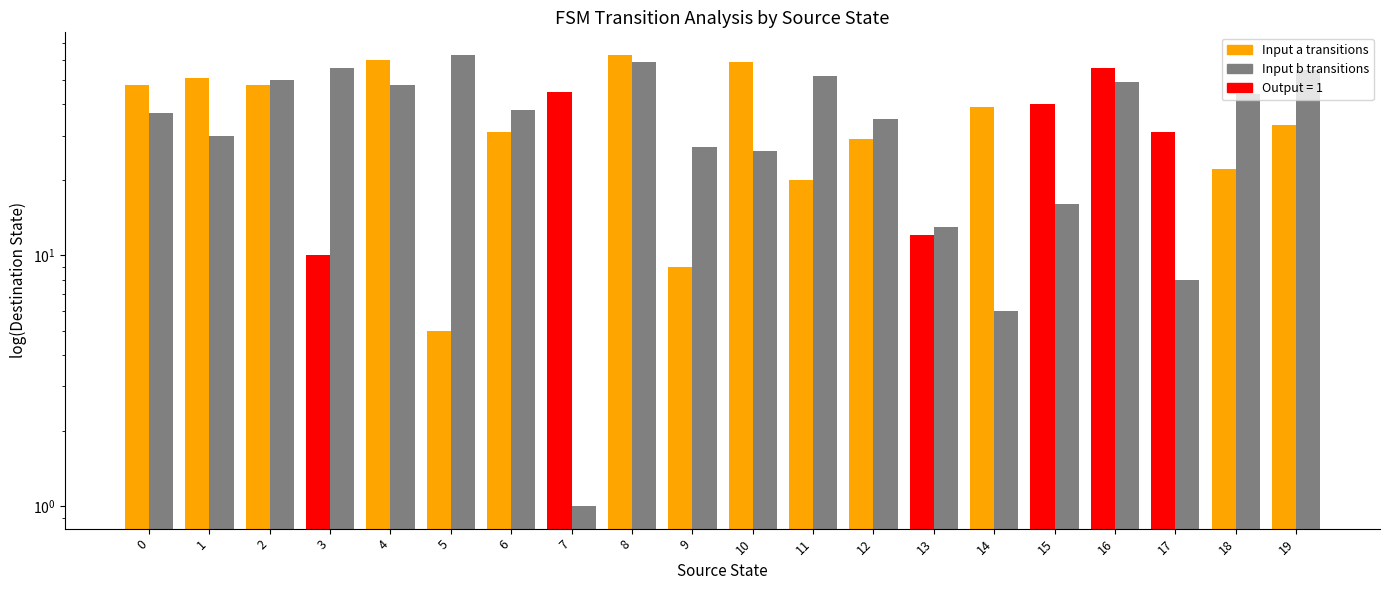

What is the sum of the Destination (input b) values at 8 and 10?

85